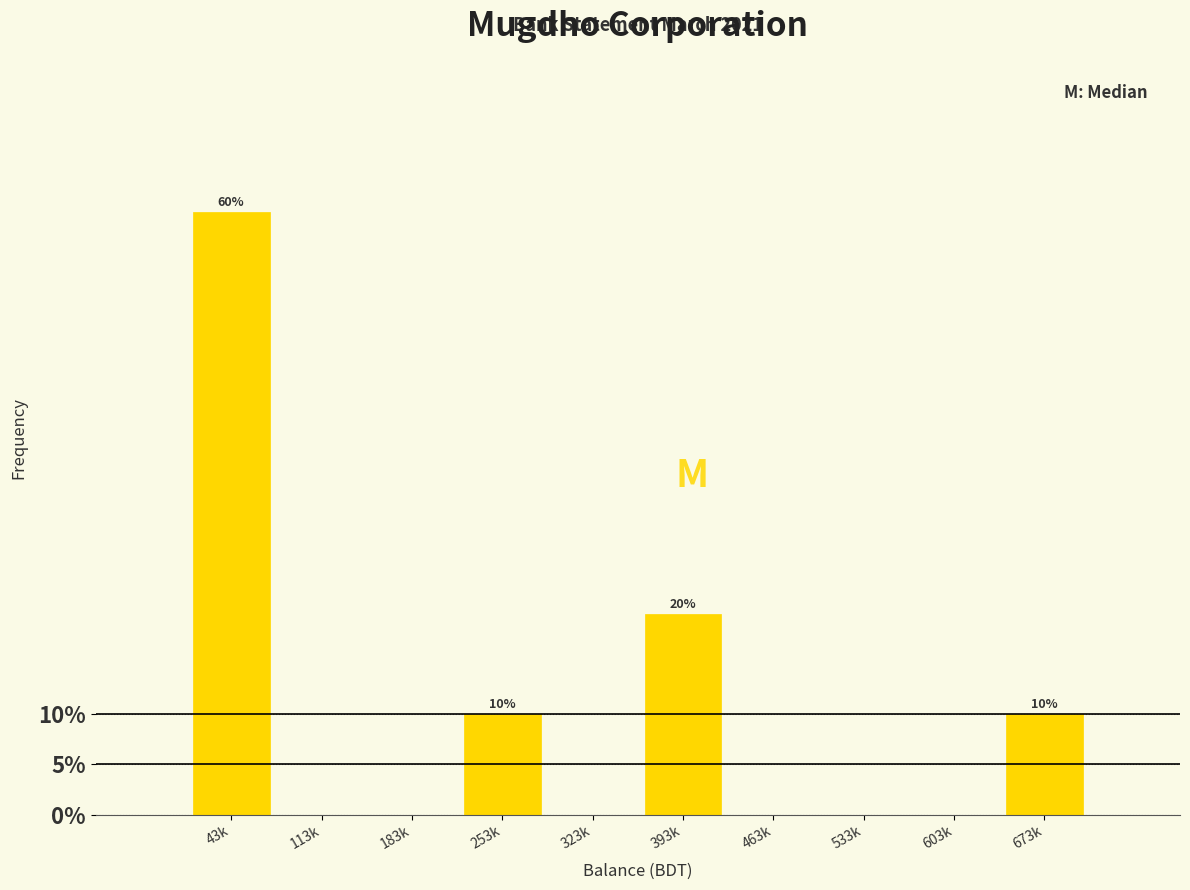

Reading left to right, transcribe all the data shown in this chart.

43k=60	113k=0	183k=0	253k=10	323k=0	393k=20	463k=0	533k=0	603k=0	673k=10